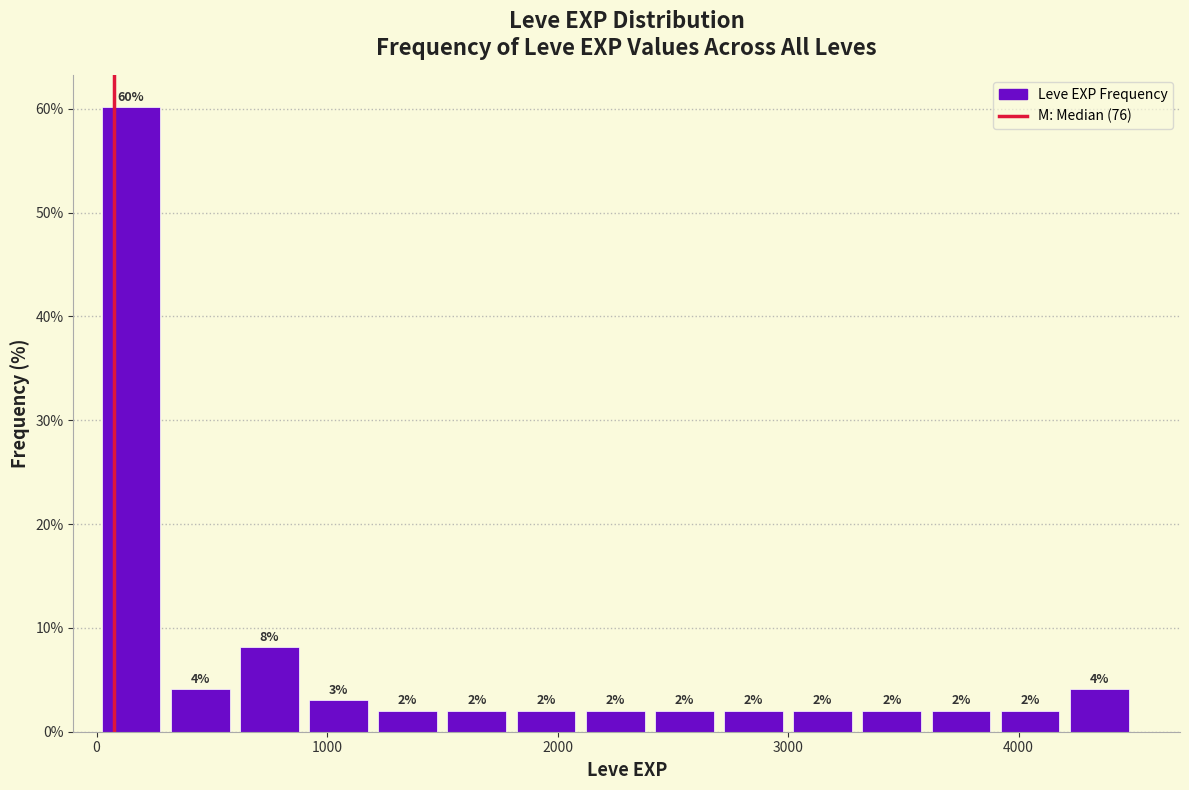

Read against the x-axis, roughly where is the centre of the tallest bar?

200